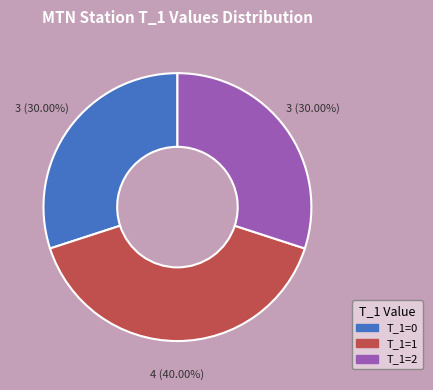

Is there a majority slice in this chart?

No